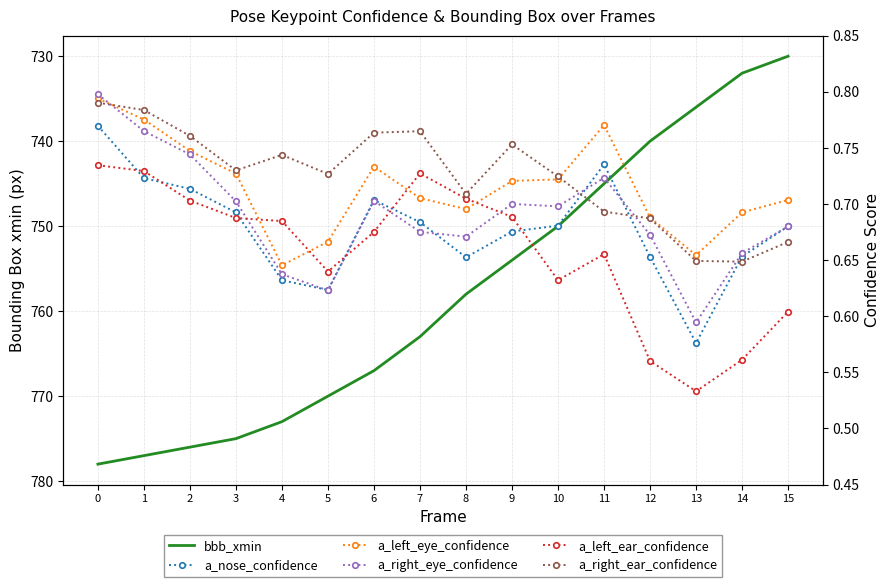

How many categories are shown in the chart?

16